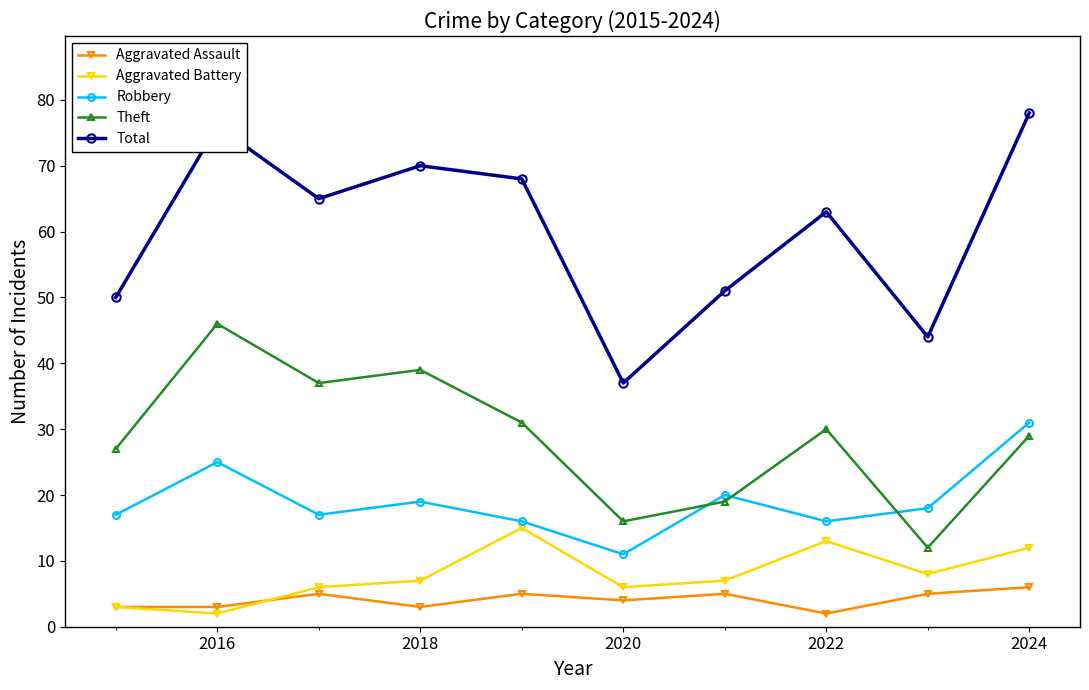

Reading left to right, what are all the values shown in this chart?

Aggravated Assault: 3	3	5	3	5	4	5	2	5	6
Aggravated Battery: 3	2	6	7	15	6	7	13	8	12
Robbery: 17	25	17	19	16	11	20	16	18	31
Theft: 27	46	37	39	31	16	19	30	12	29
Total: 50	76	65	70	68	37	51	63	44	78